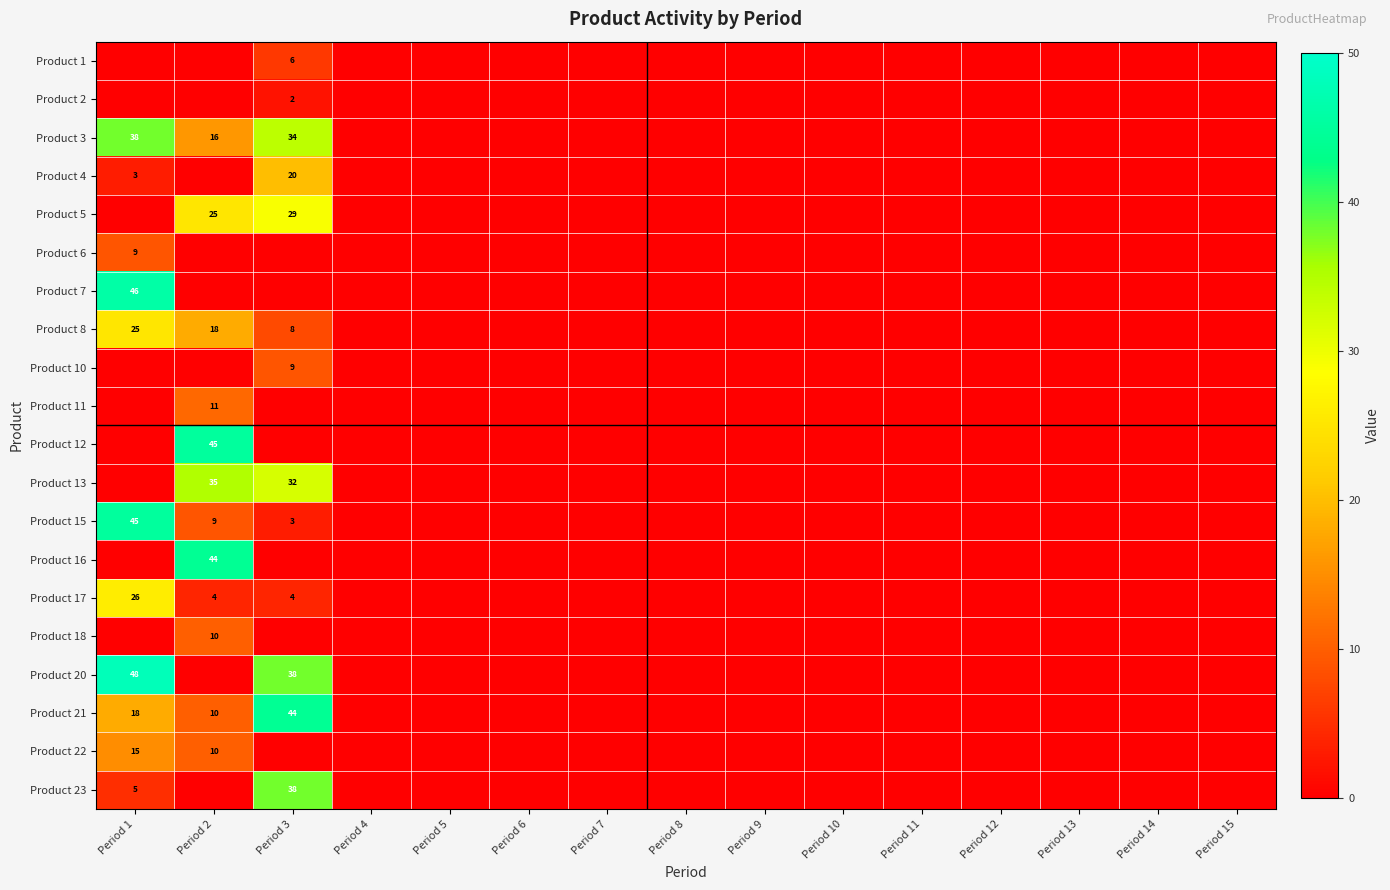

The value of Product 5 at Period 3 is 29. True or false?

True